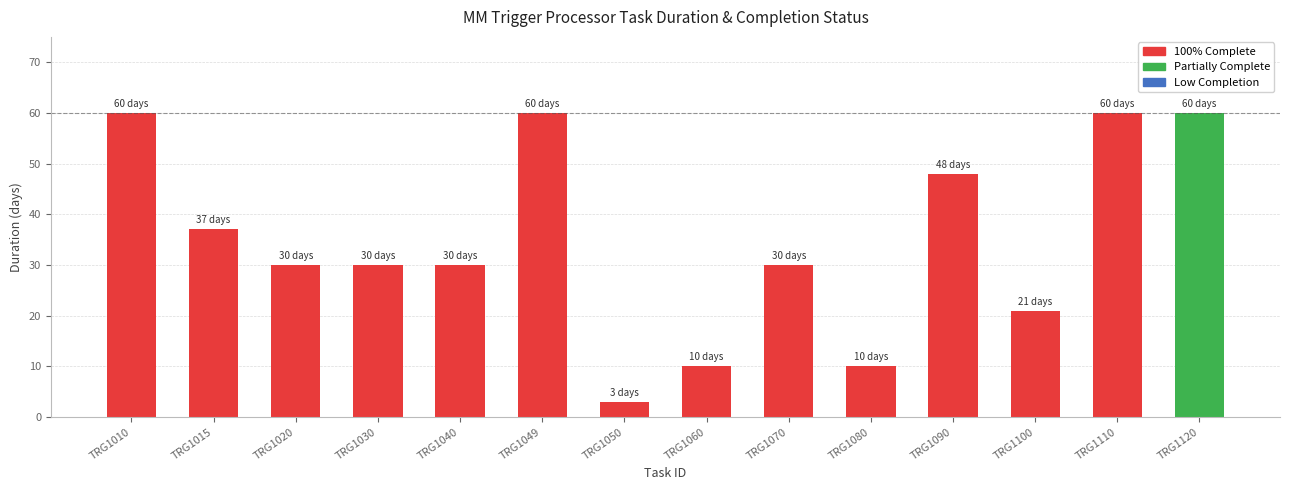

Count the number of data series in this chart.

1